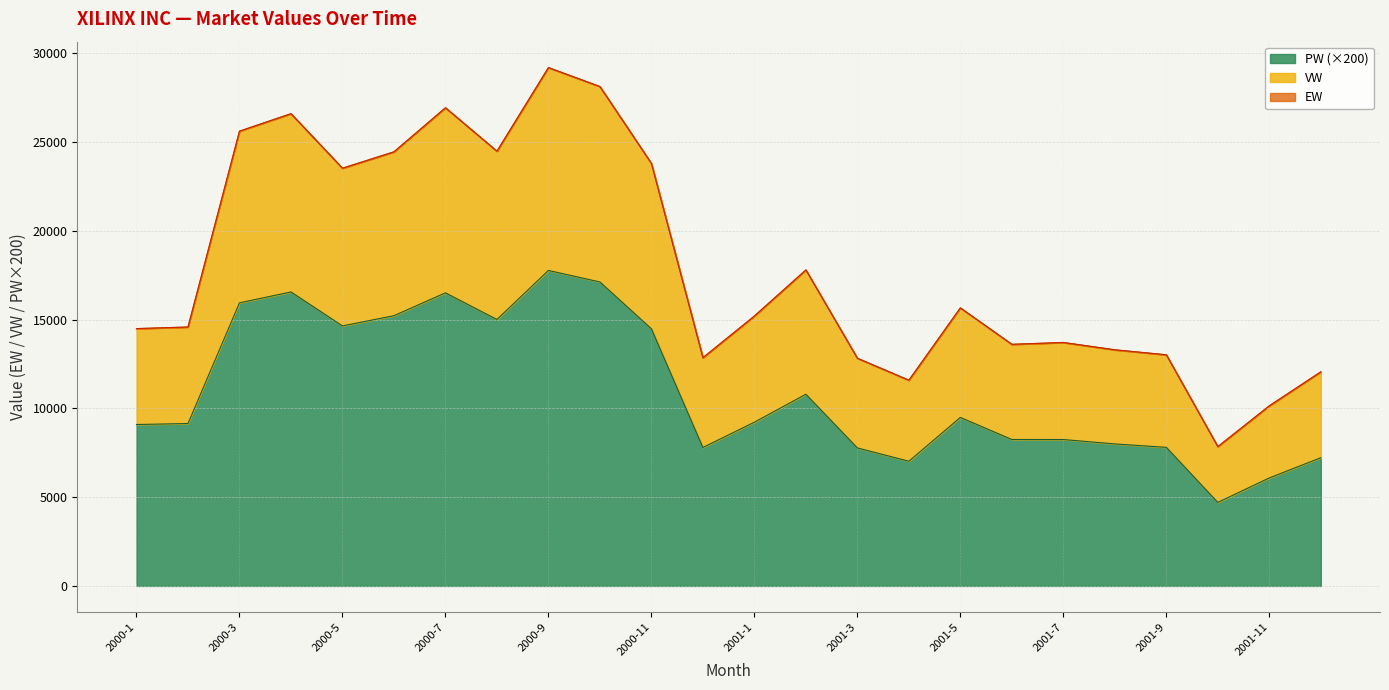

What is the value of the VW point at the 19th from the left?

13716.1